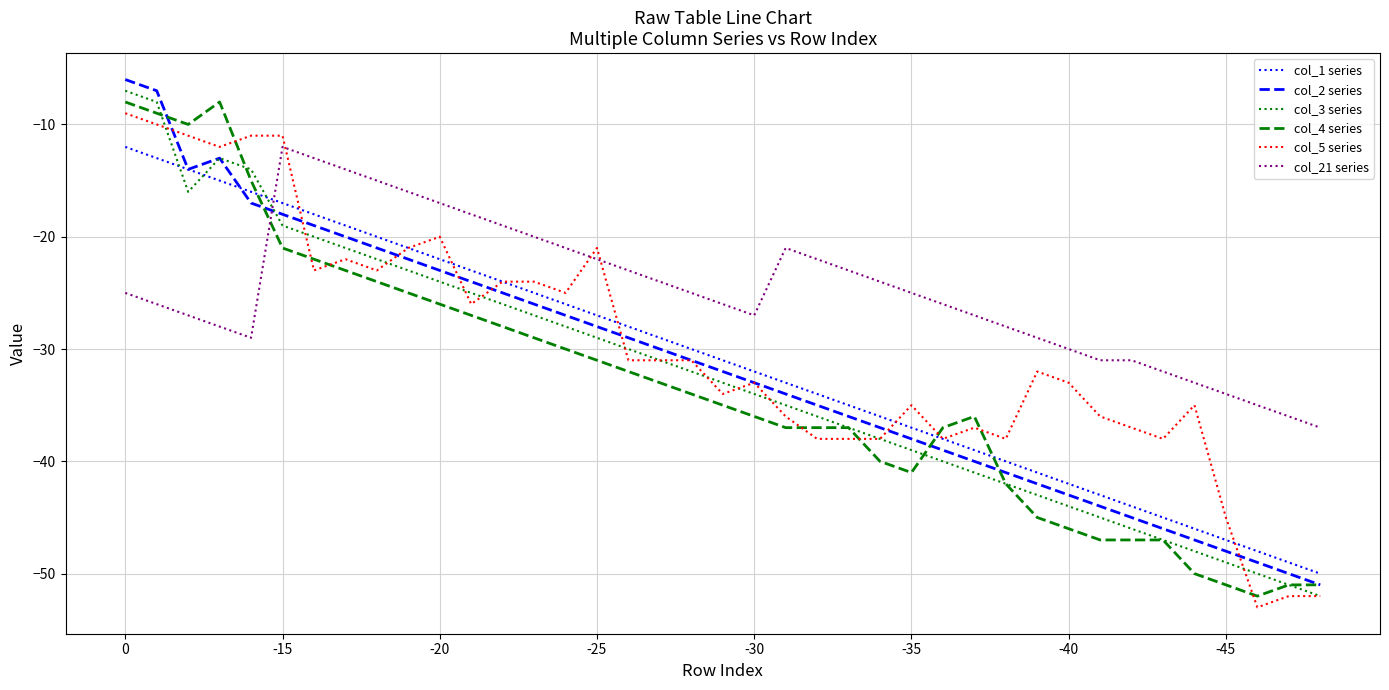

What is the smallest value displayed?

-53